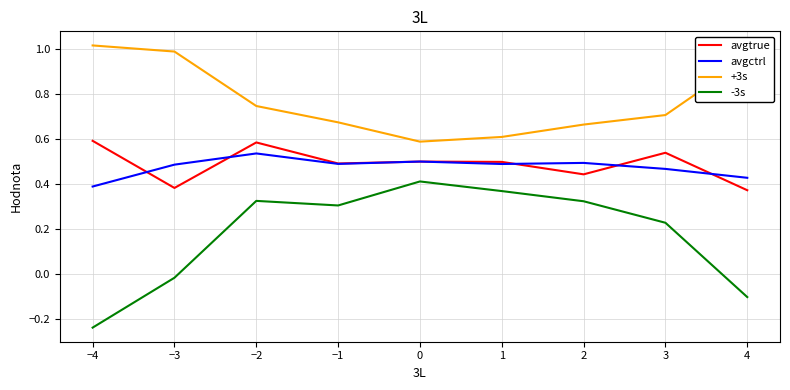

In -3s, how many points are lower than both neighbors (excluding endpoints)?

1